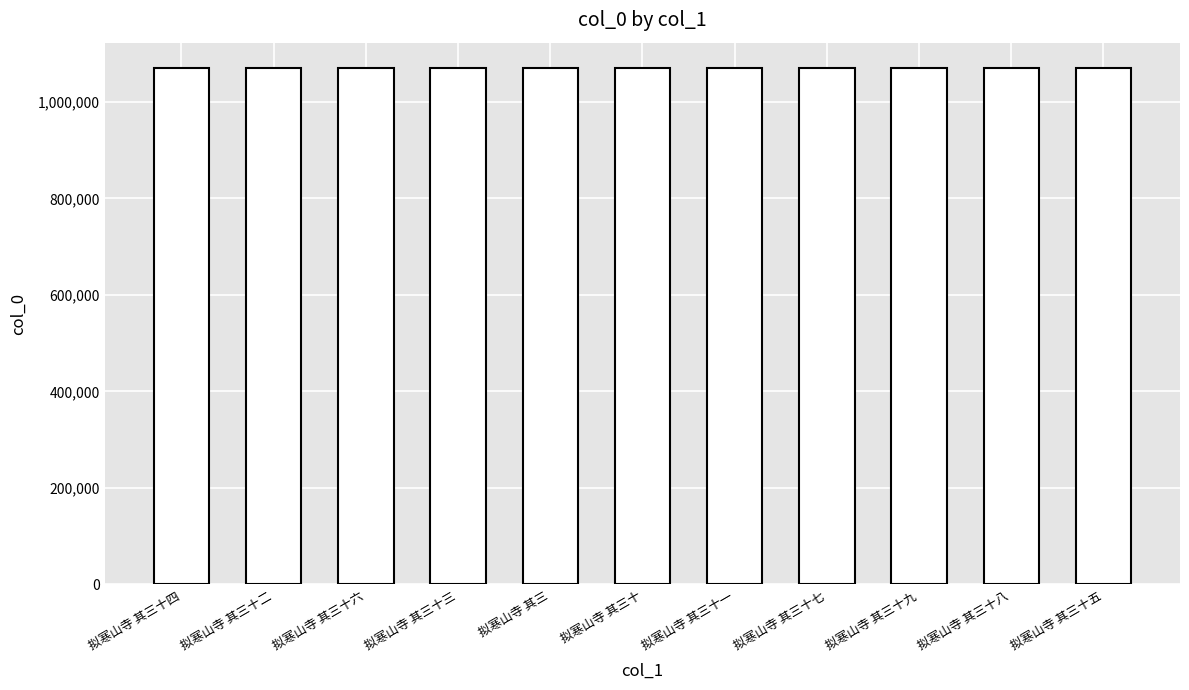

What is the sum of all values?

11759854